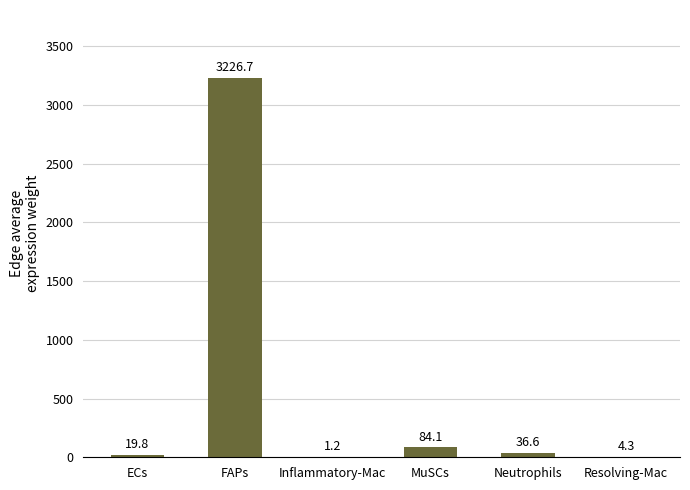

Which category has the highest value across all series?

FAPs